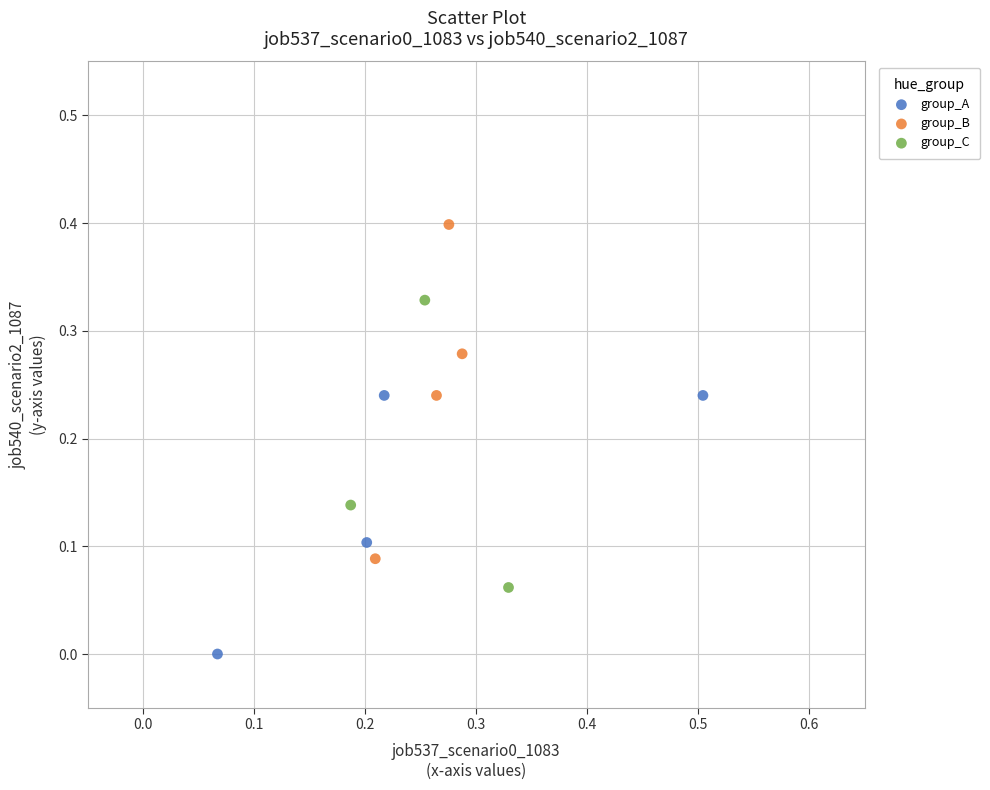

What are all the series names shown in the legend?

group_A, group_B, group_C